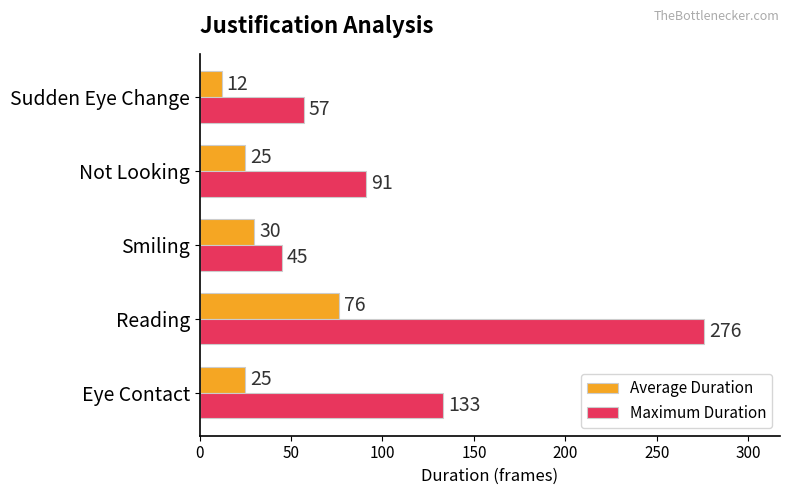

At how many categories does at least one series exceed 134?

1